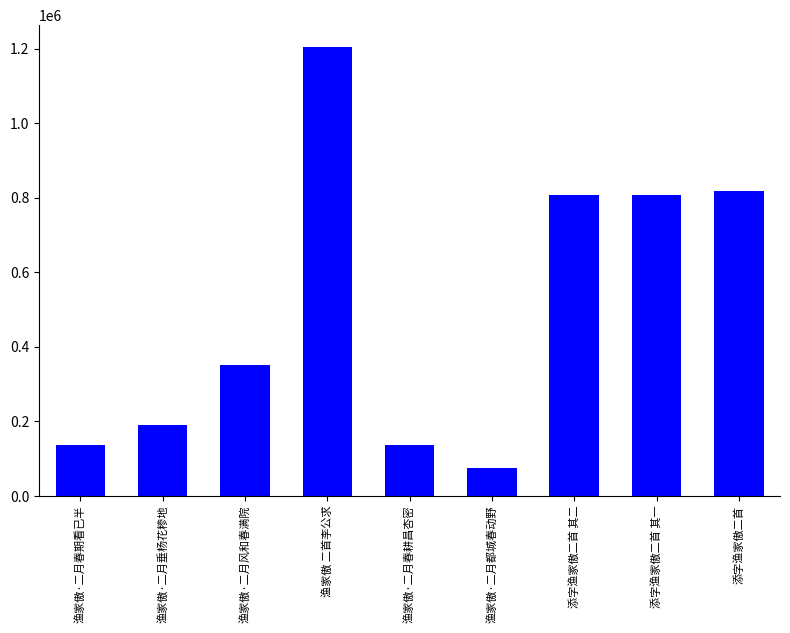

What is the ratio of the value at 渔家傲·二月春期看已半 to the value at 渔家傲·二月都城春动野?

1.8